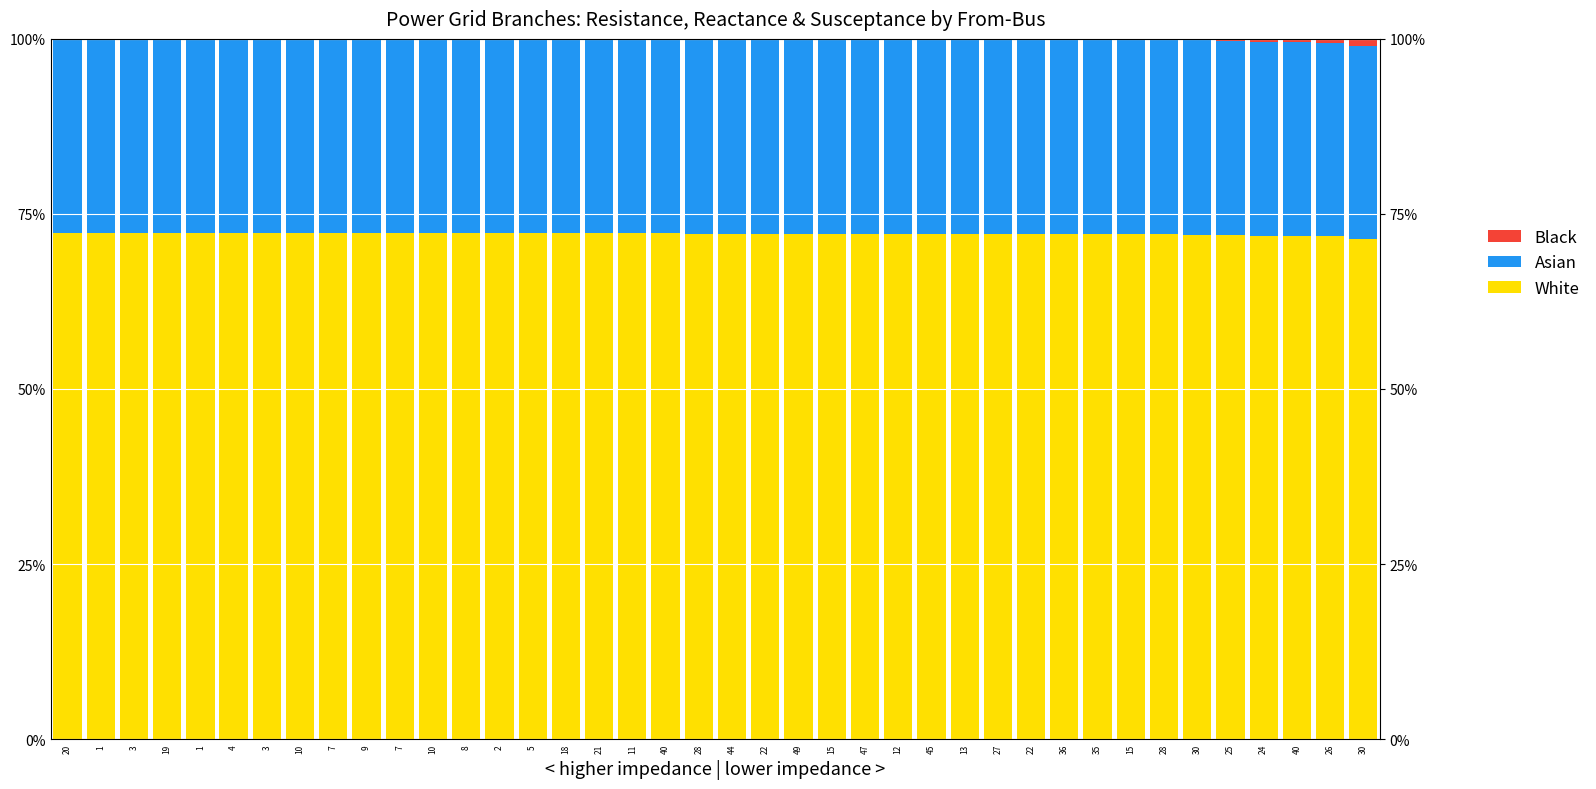

Where is Asian nearest to the value 27?

30